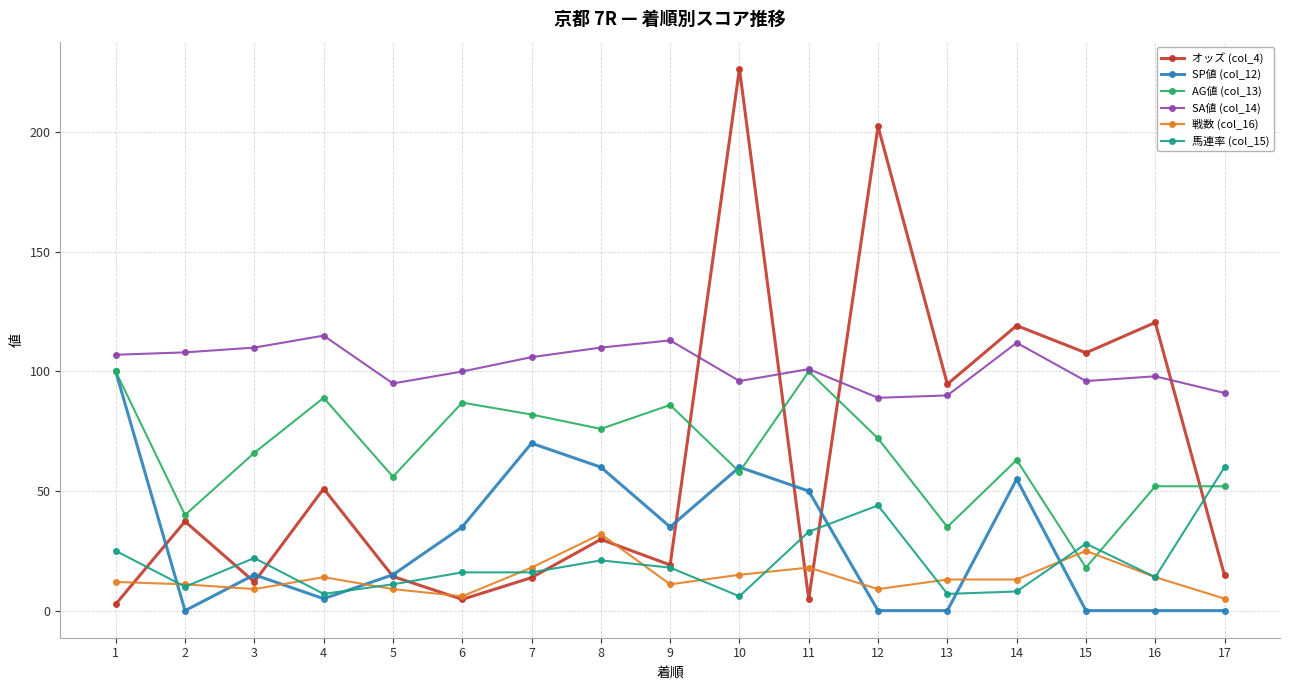

The value of 戦数 (col_16) at 1 is 12.0. True or false?

True